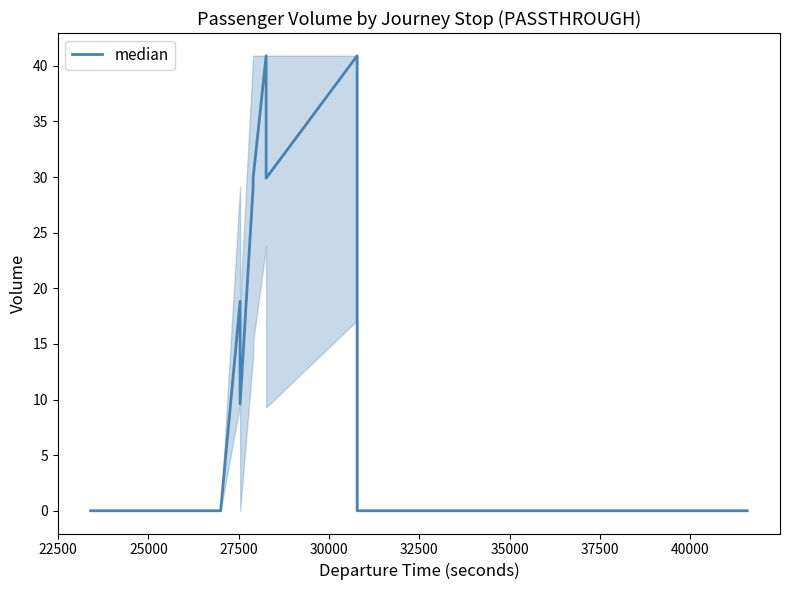

How many lines are shown in the chart?

1